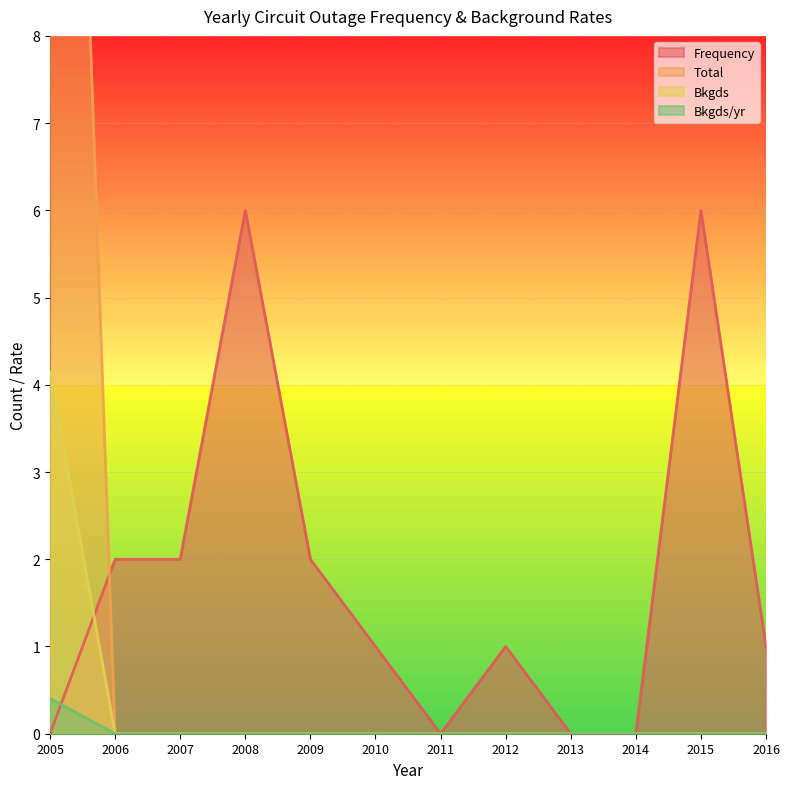

Between 2011 and 2015, which series saw the biggest shift?

Frequency